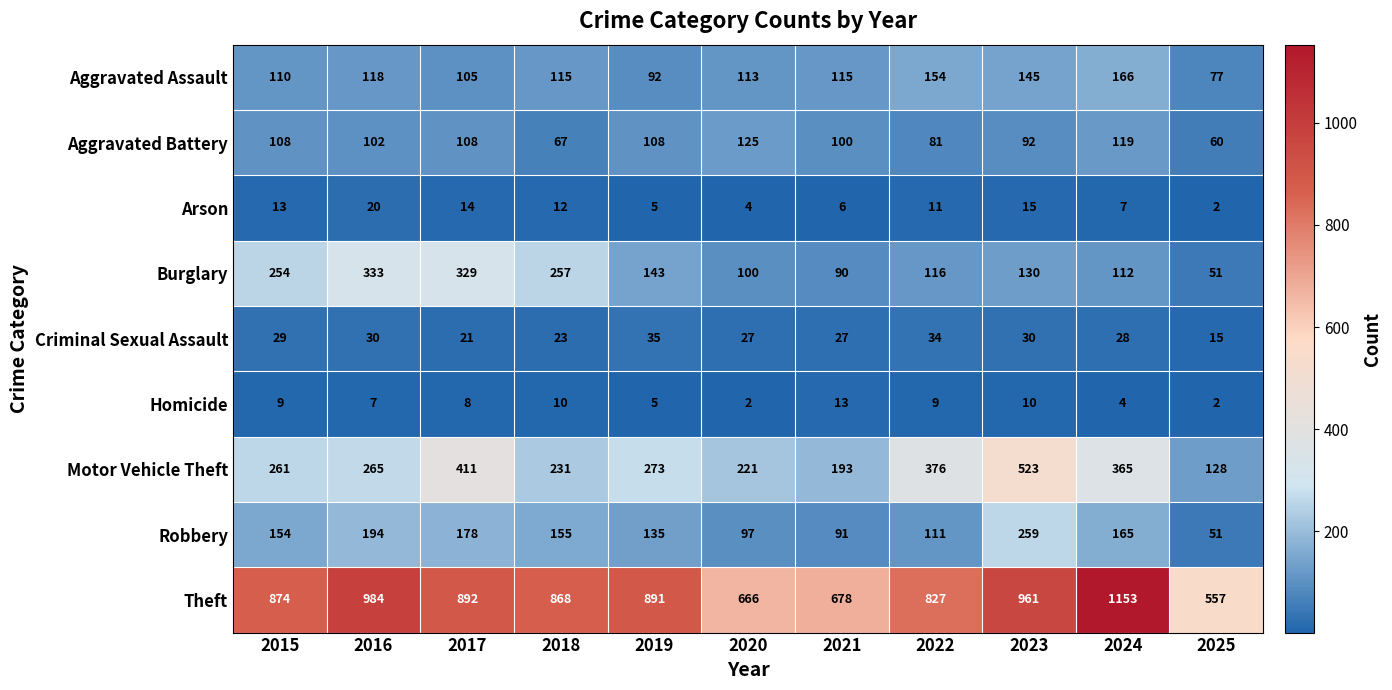

Rank the series by their maximum value, from highest to lowest.

Theft, Motor Vehicle Theft, Burglary, Robbery, Aggravated Assault, Aggravated Battery, Criminal Sexual Assault, Arson, Homicide